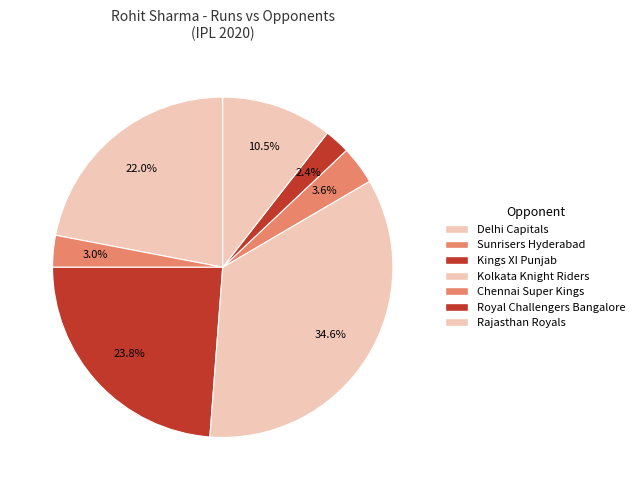

What is the largest slice in the pie chart?

Kolkata Knight Riders